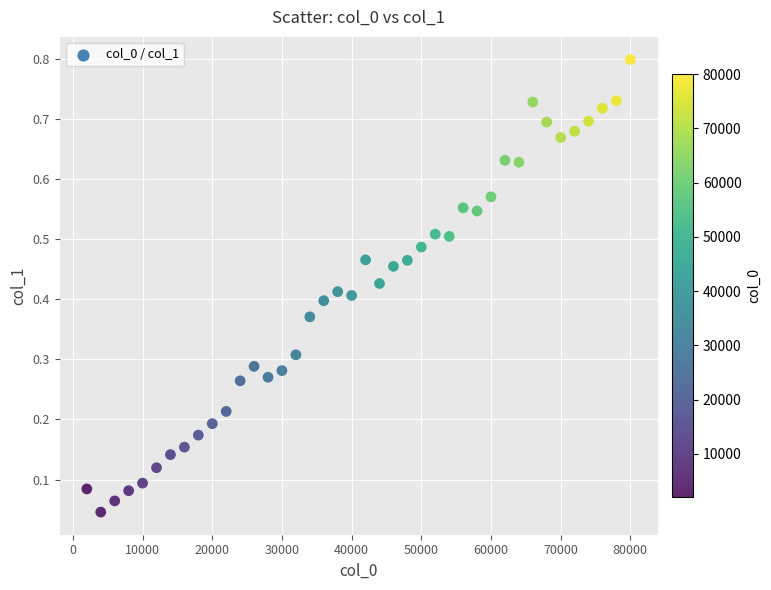

What is the range of X values (max minus min)?

78000.0